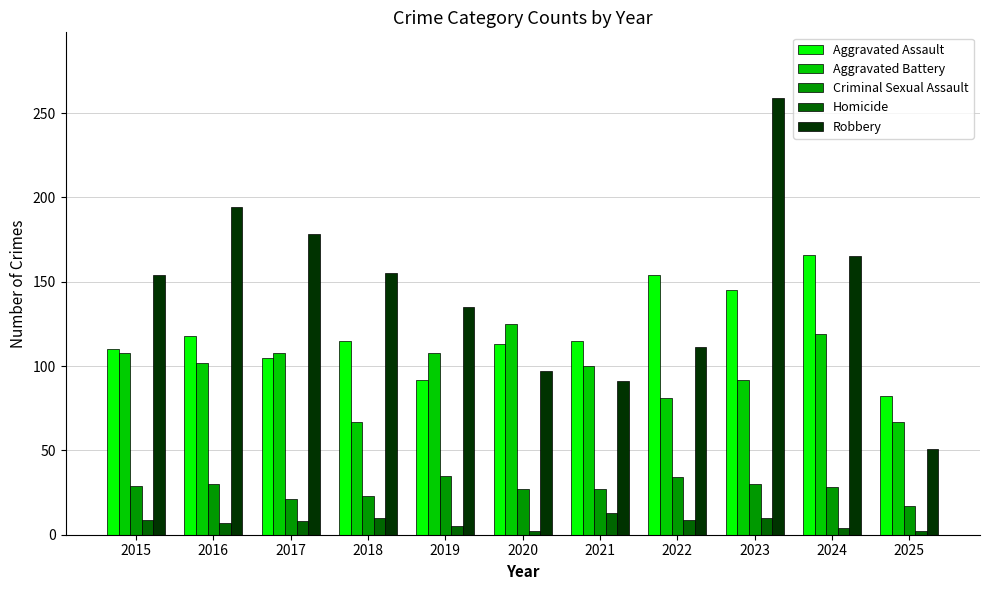

The value of Aggravated Battery at 2022 is 17. True or false?

False